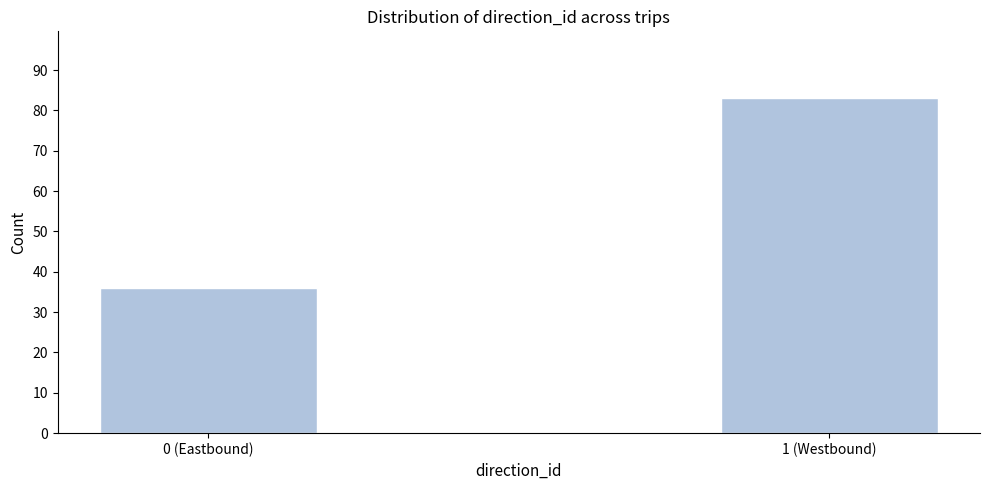

Reading left to right, extract all data points from this chart.

36	83